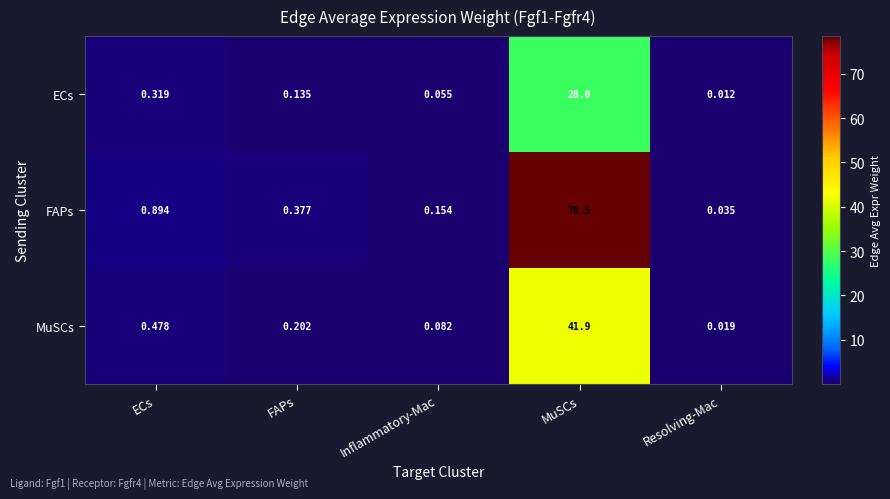

Rank the categories by FAPs value from highest to lowest.

MuSCs, ECs, FAPs, Inflammatory-Mac, Resolving-Mac